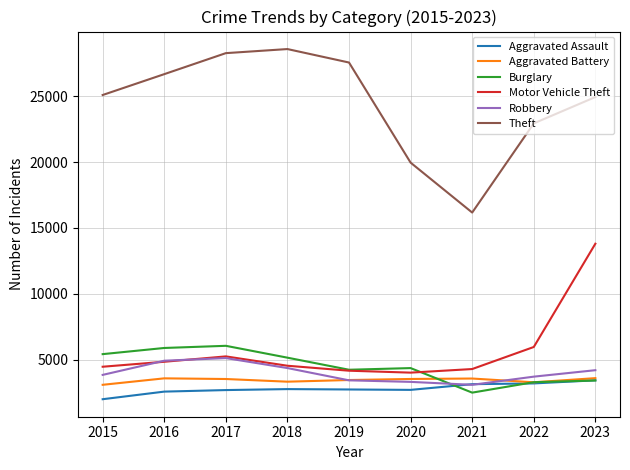

What is the total value across all series at 2019?

45555